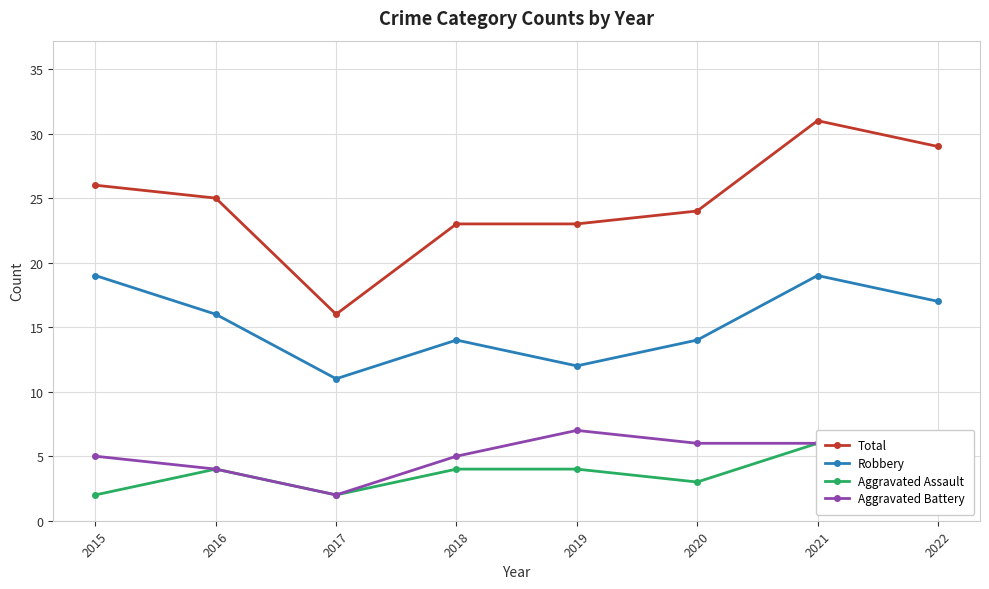

Which has a higher value, 2022 or 2021?

2021